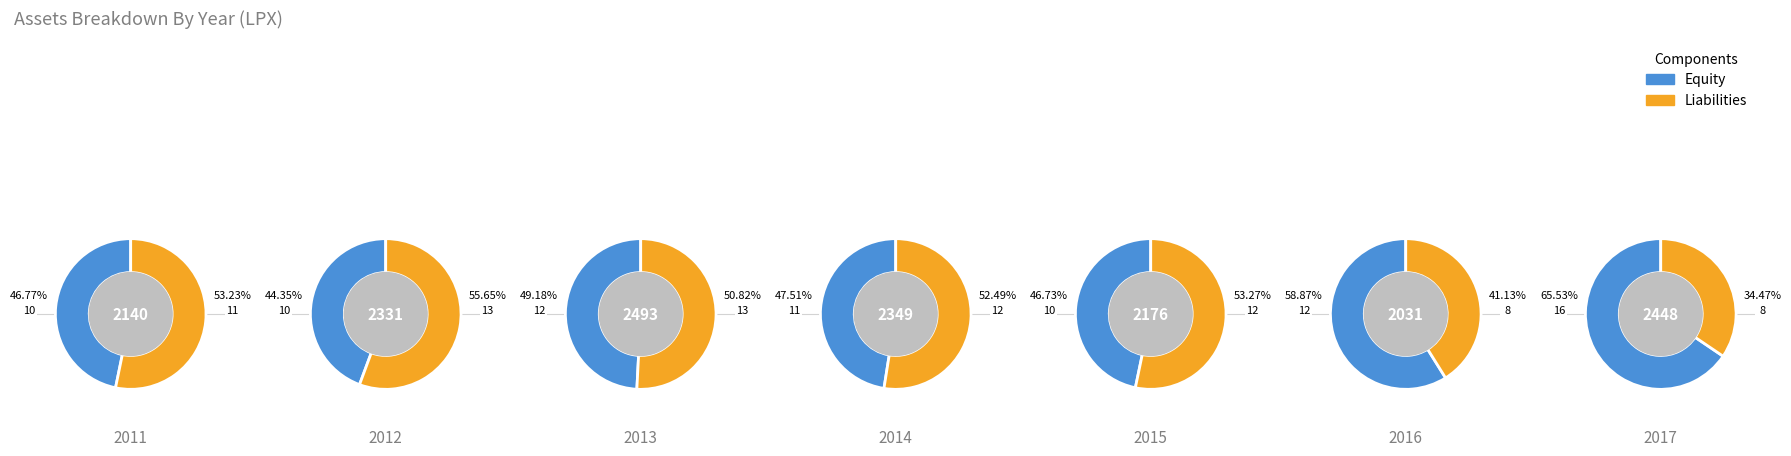

The 2012 slice represents 3% of the pie. True or false?

False